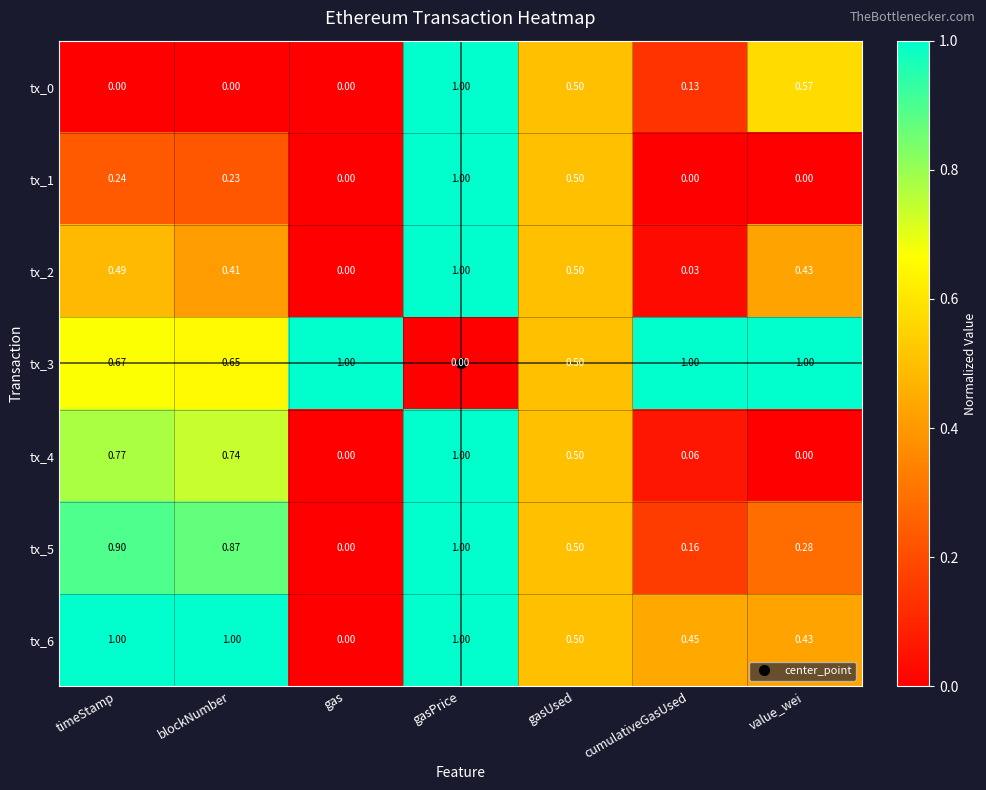

List the labels in order of tx_5 value, largest first.

gasPrice, timeStamp, blockNumber, gasUsed, value_wei, cumulativeGasUsed, gas